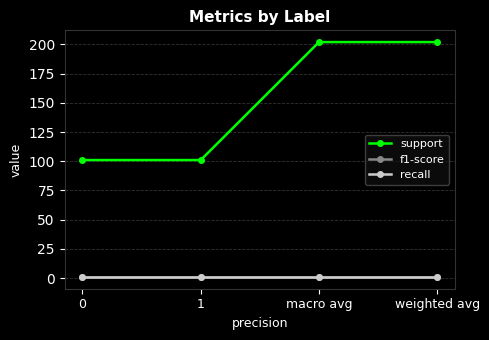

True or false: support and recall cross at least once.

False